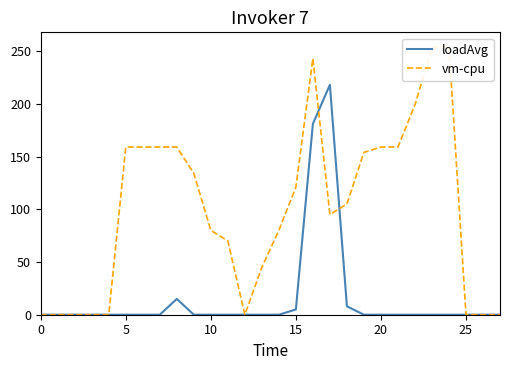

How many values in the vm-cpu series are below 105?

14